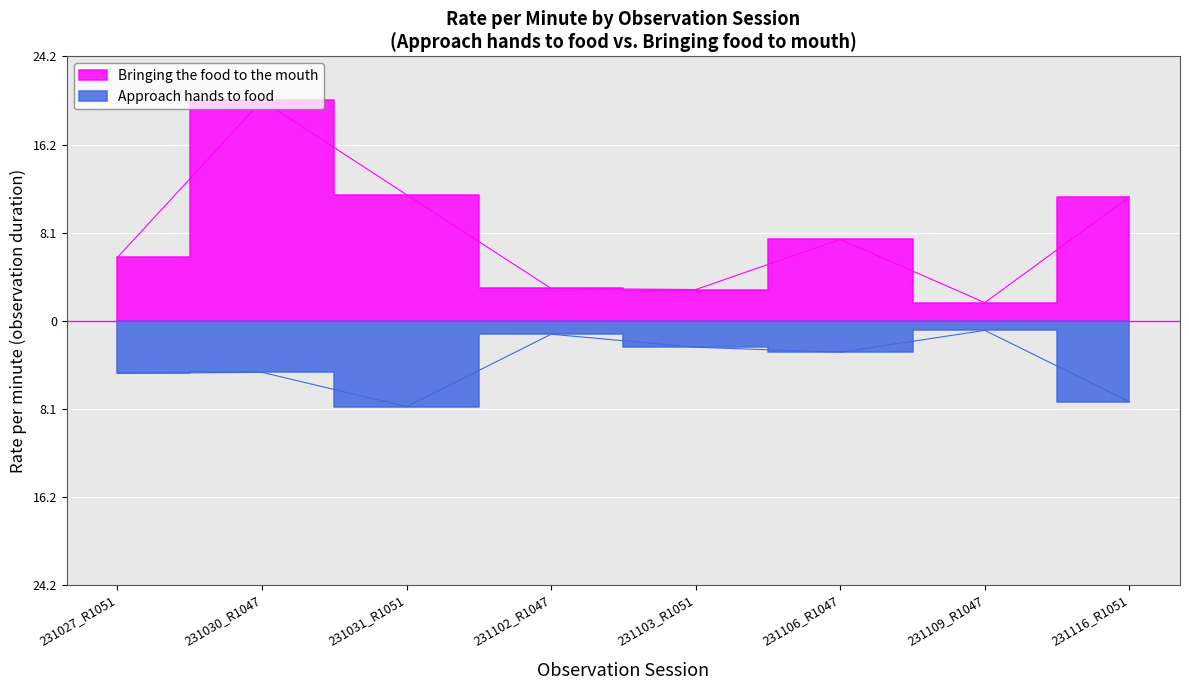

Is it true that Approach hands to food equals 7.4 at 231116_R1051?

True